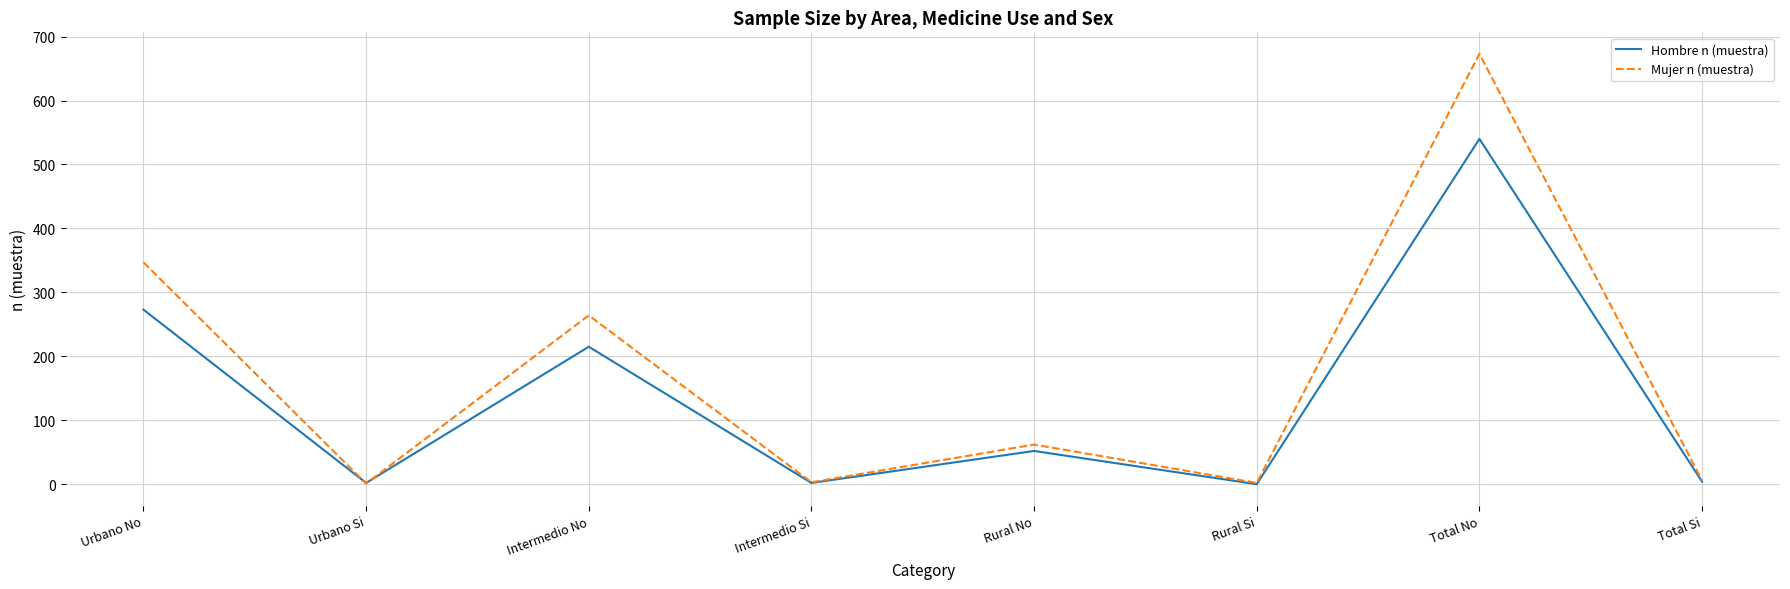

Is it true that Hombre n (muestra) equals 201 at Total No?

False